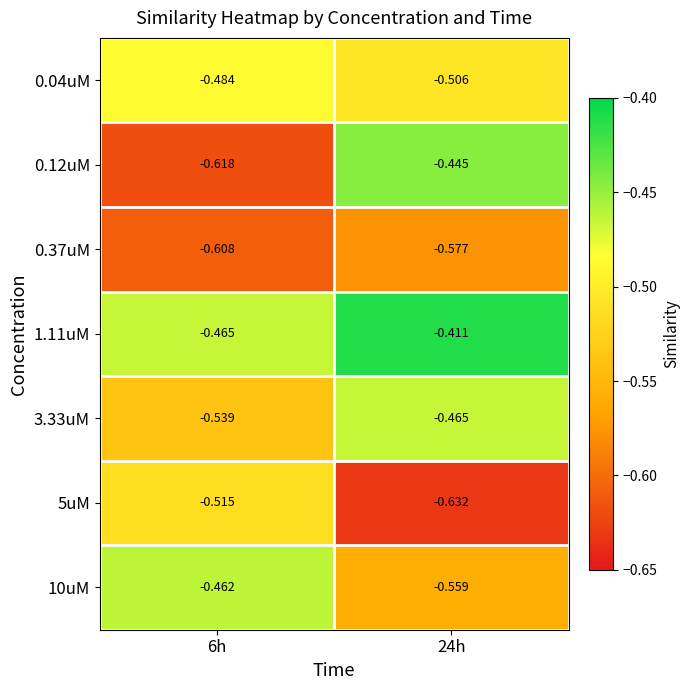

Is the value of 1.11uM at 6h greater than the value of 0.12uM at 6h?

Yes